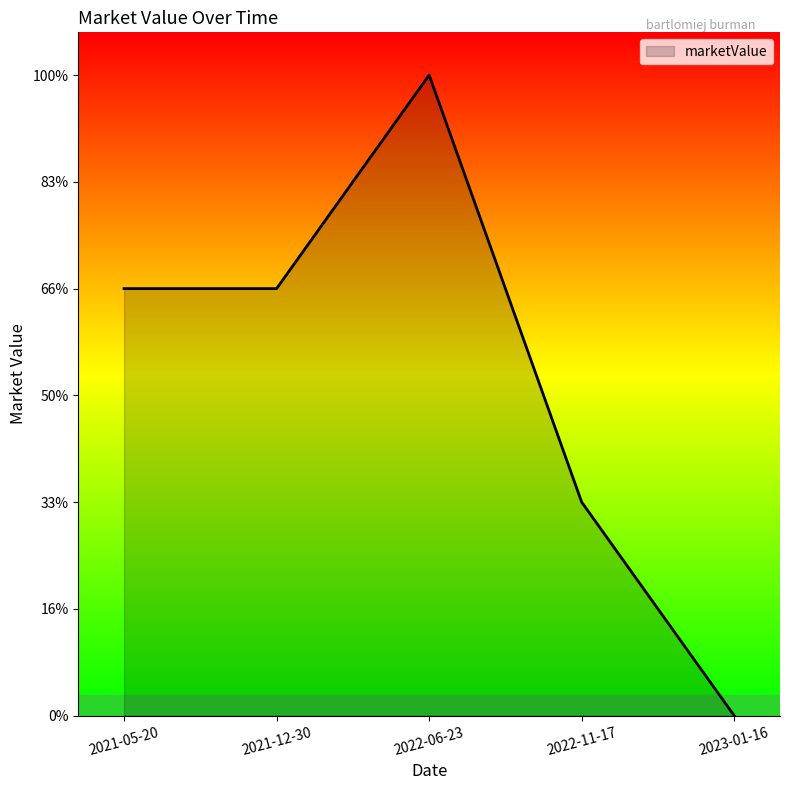

Where is the first local maximum?

2022-06-23